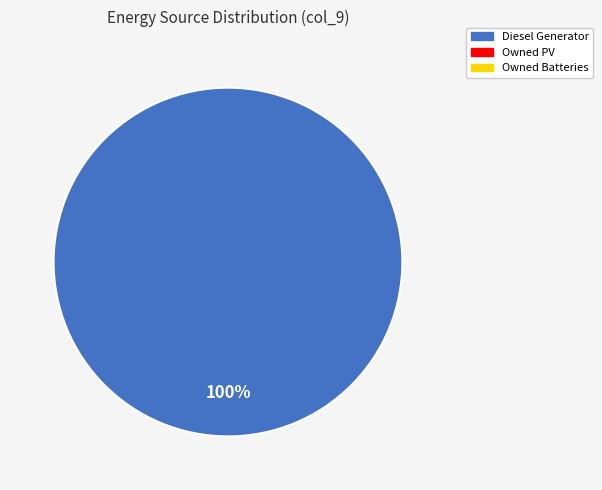

Does any single category account for the majority?

Yes